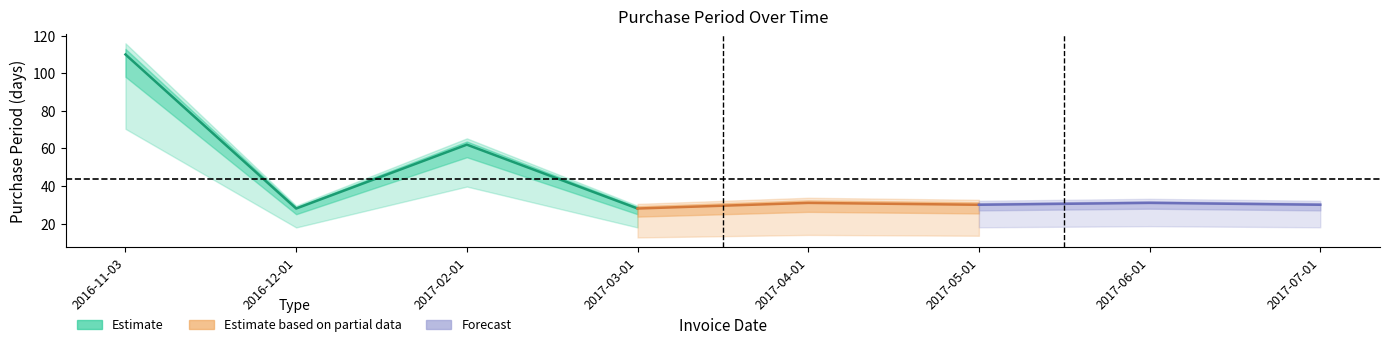

At which label is the value closest to 69?

2017-02-01